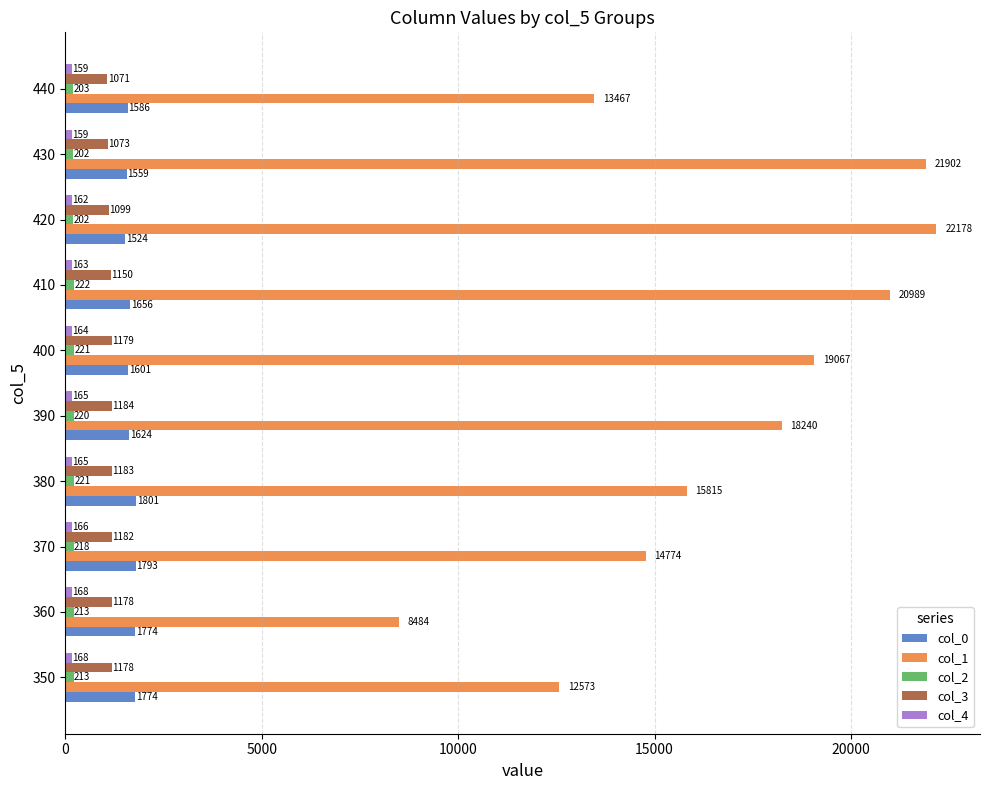

At how many categories does at least one series exceed 1444?

10